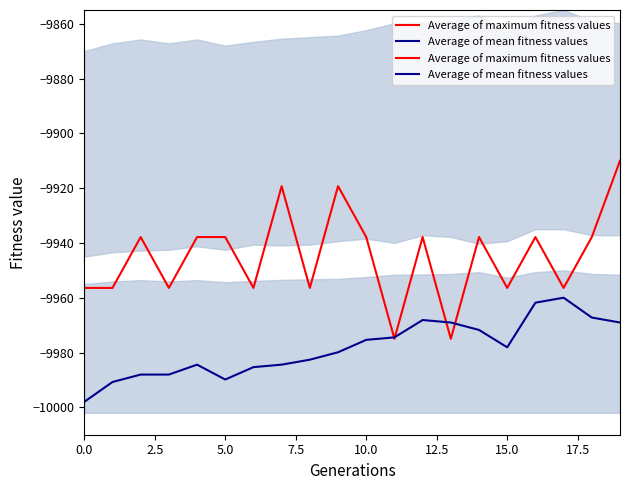

At which label is Average of mean fitness values closest to -9979?

9